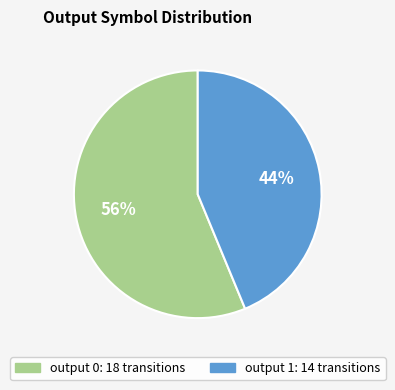

To the nearest percent, what is the average slice percentage?

50%